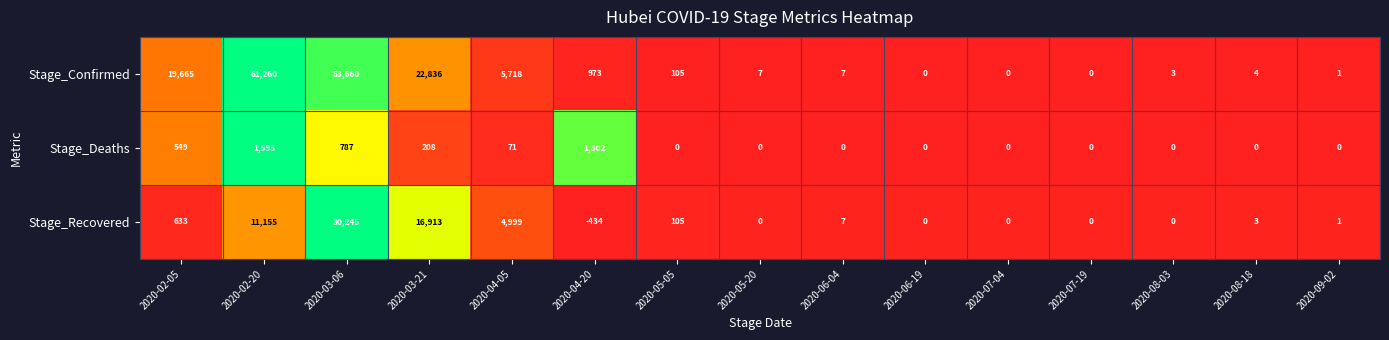

Count the number of data series in this chart.

3